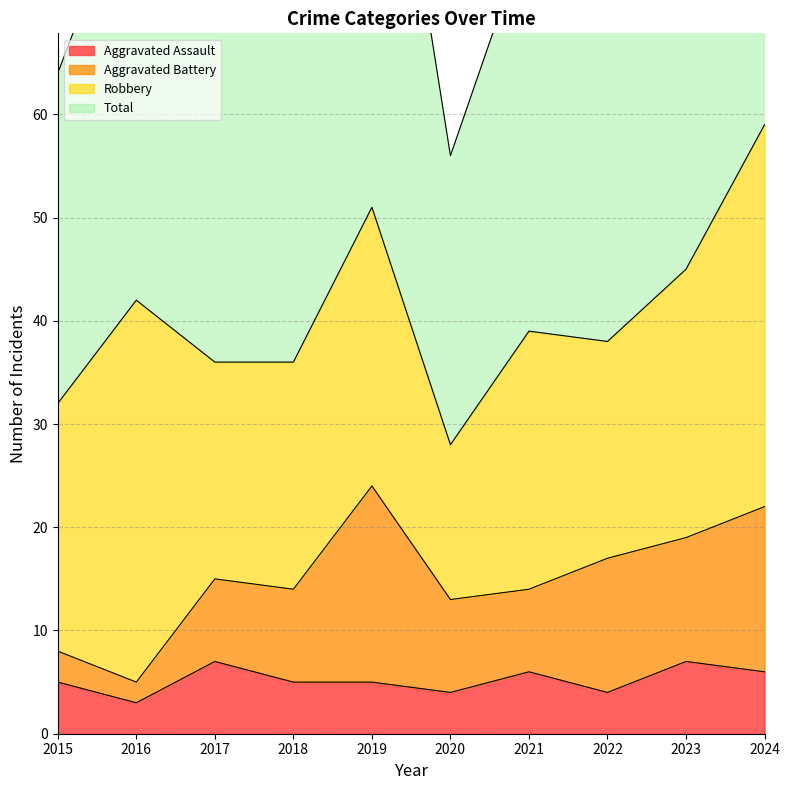

The value of Aggravated Assault at 2021 is 10. True or false?

False